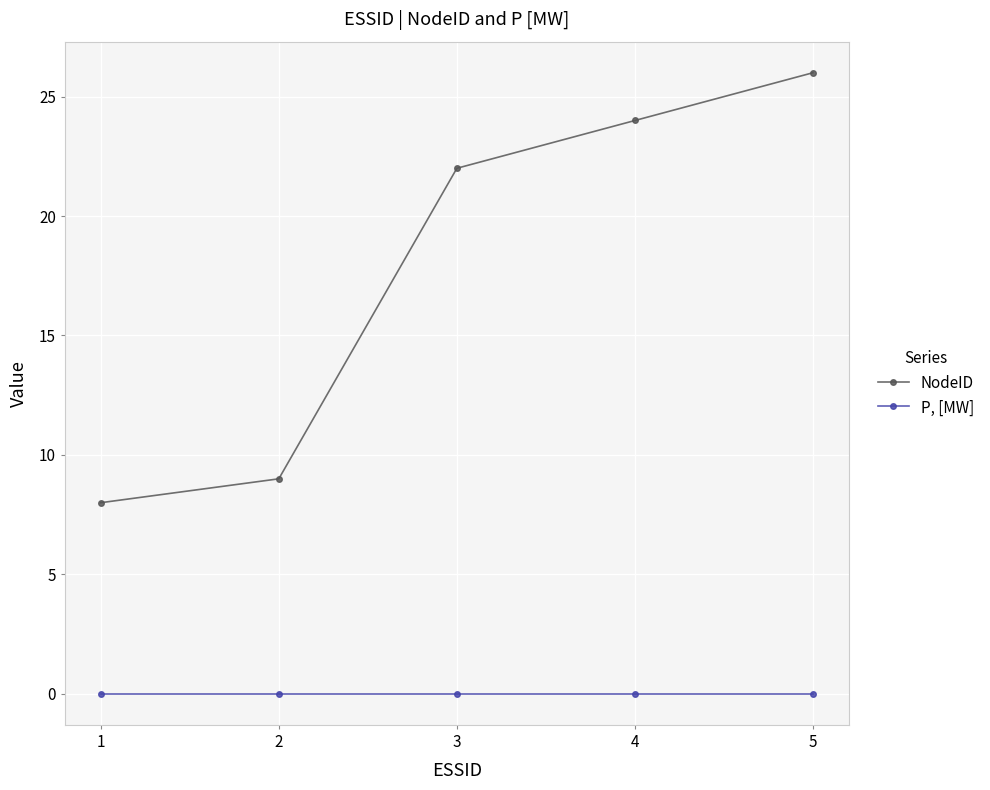

True or false: P, [MW] and NodeID intersect in this chart.

False